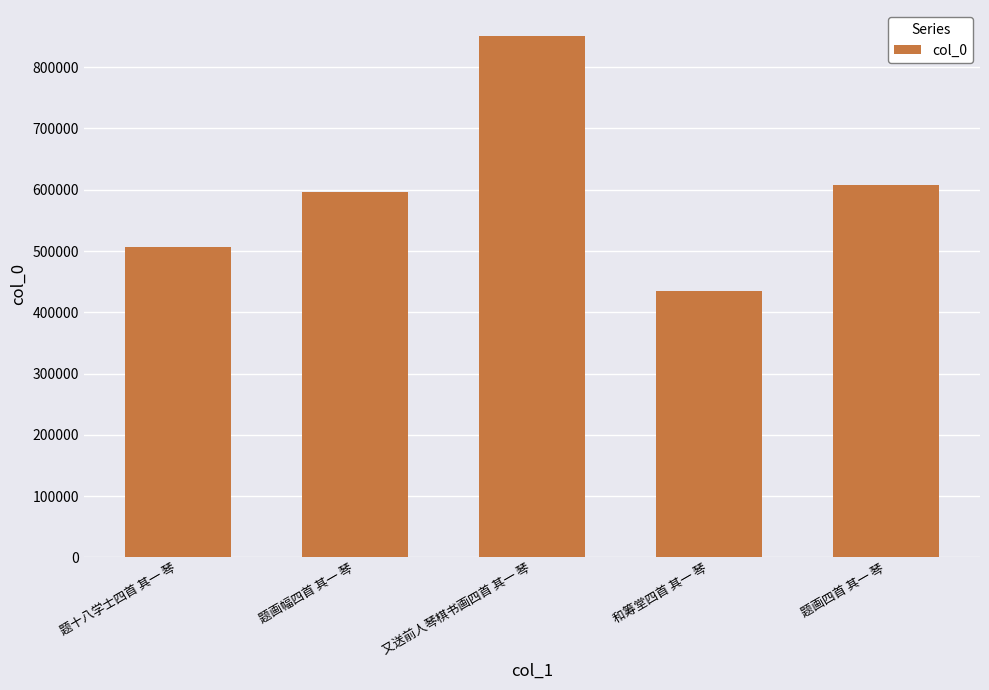

What is the change in value from 题画幅四首 其一 琴 to 题画四首 其一 琴?

+10962